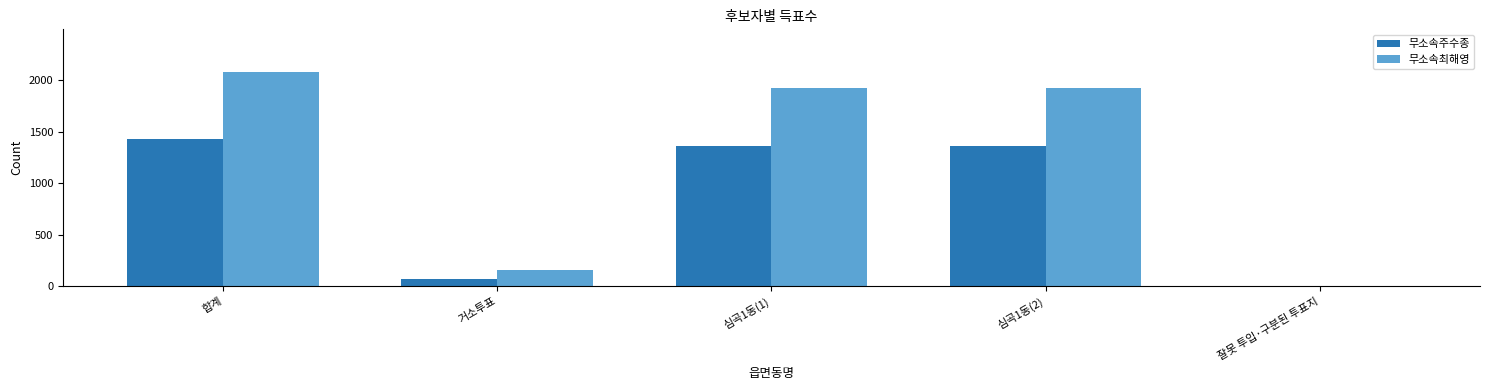

The value of 무소속주수종 at 합계 is 1432. True or false?

True